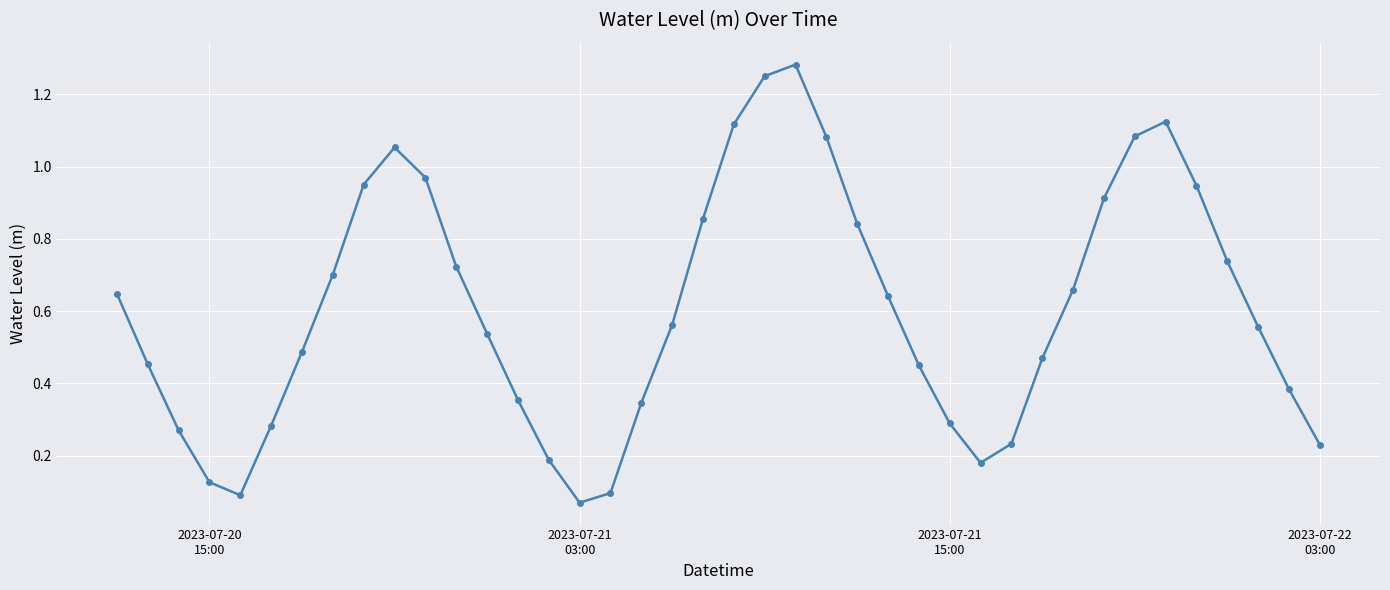

What is the difference between the second highest and second lowest values?

1.2